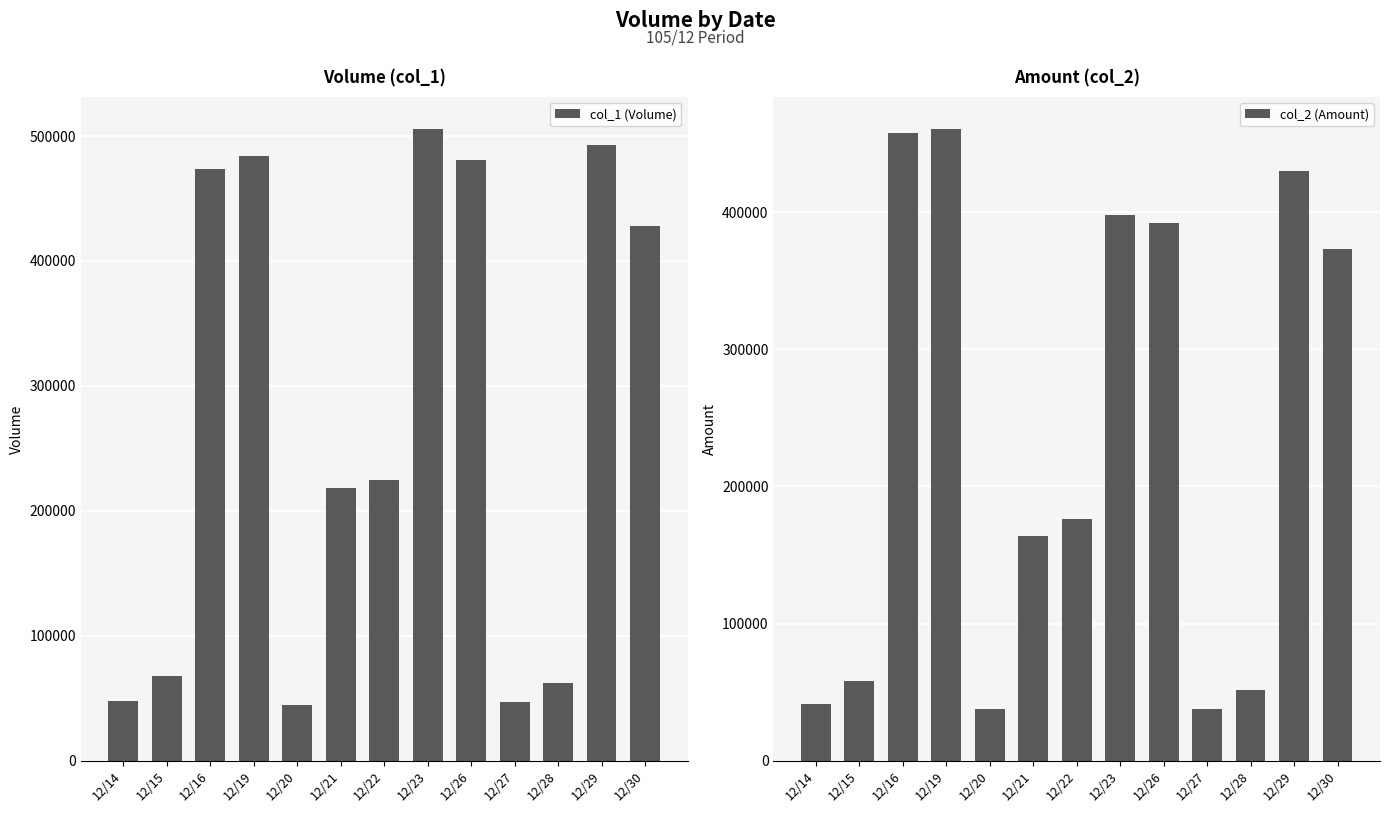

How many data points in col_1 (Volume) are less than 225000?

6